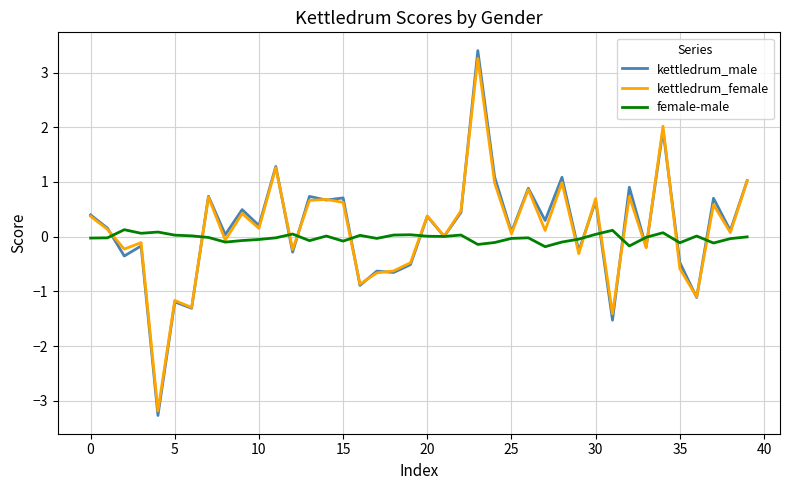

What is the maximum value for kettledrum_female?

3.3